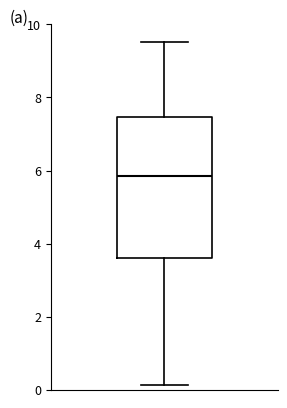

Where does the upper whisker of the box end on the y-axis? The values are not printed on the chart, so give them approximately, as read against the axis.

9.6